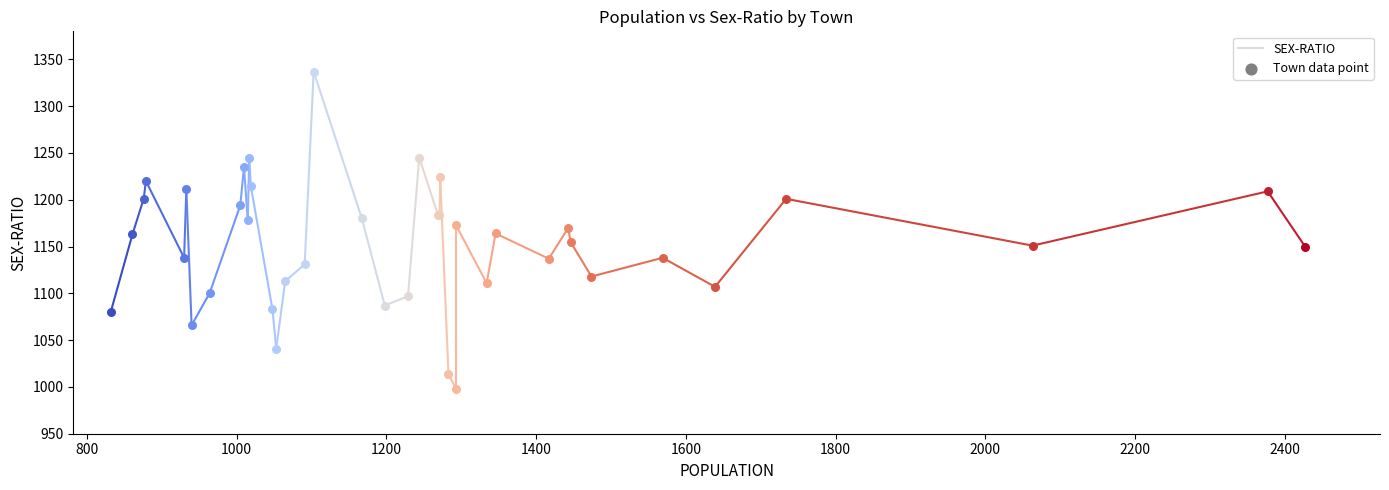

Which has a higher value, 1346 or 1639?

1346